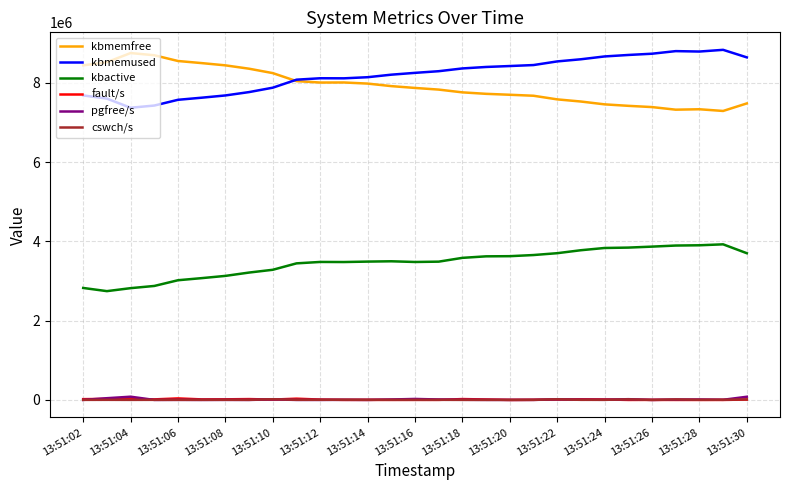

What is the greatest value displayed?

8836248